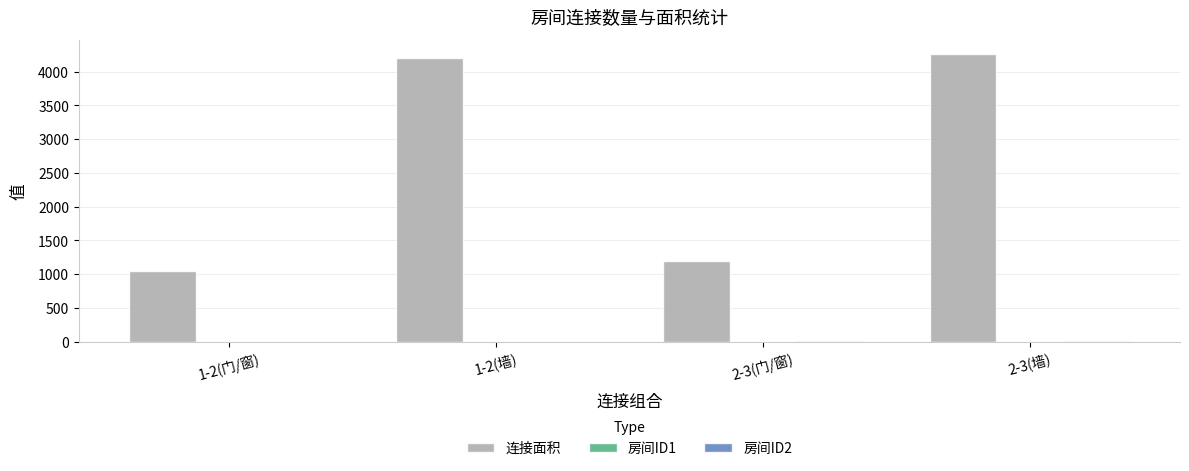

Which series changed the most between 1-2(门/窗) and 1-2(墙)?

连接面积